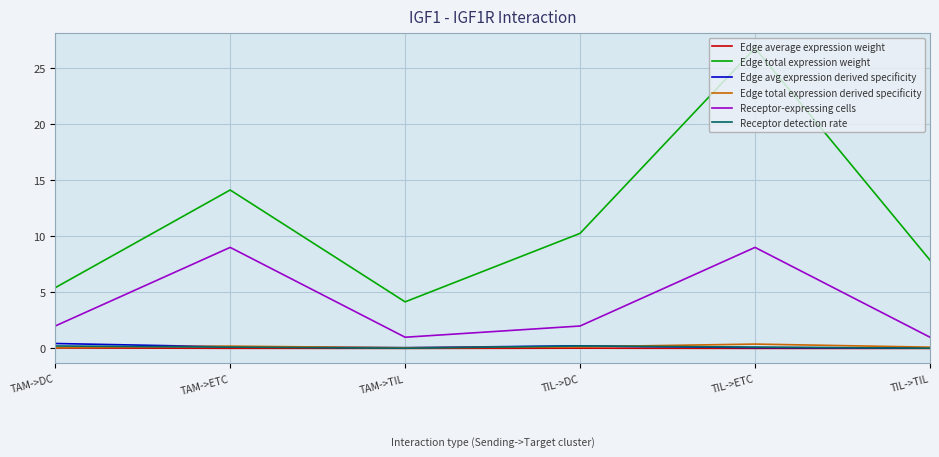

True or false: Edge total expression weight and Receptor-expressing cells intersect in this chart.

False